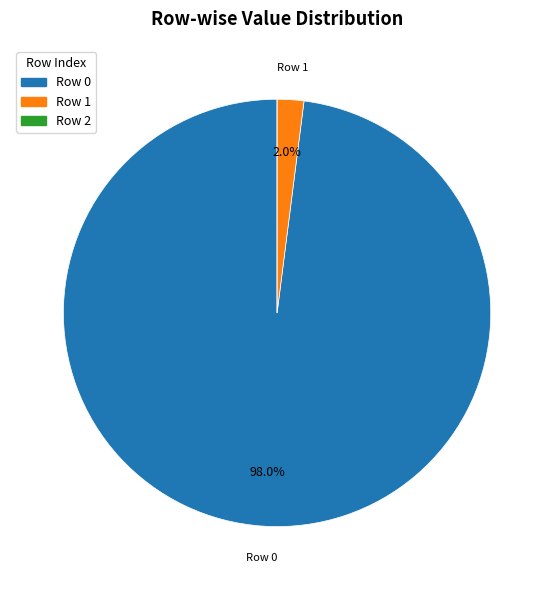

Is there a majority slice in this chart?

Yes